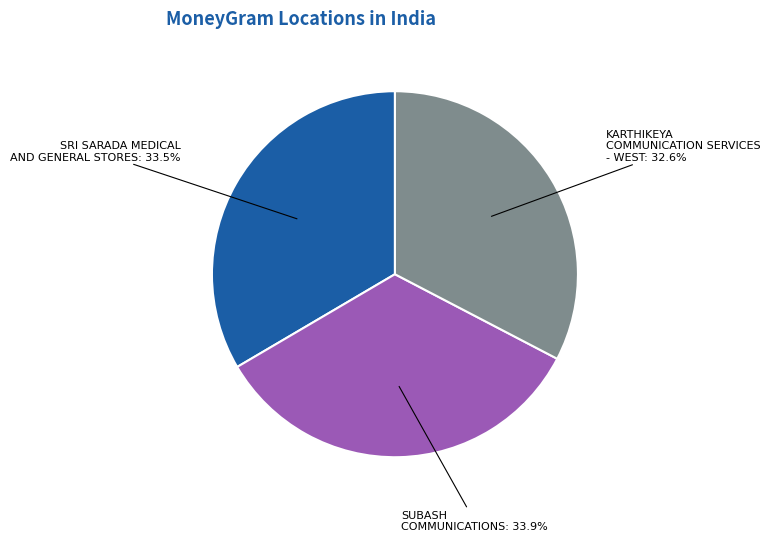

Is there a majority slice in this chart?

No